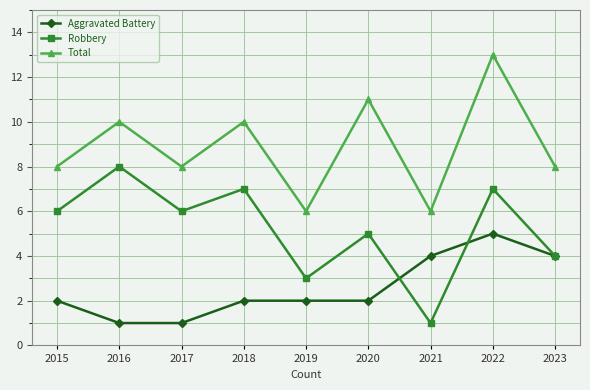

True or false: Total has a value of 10 at 2018.

True